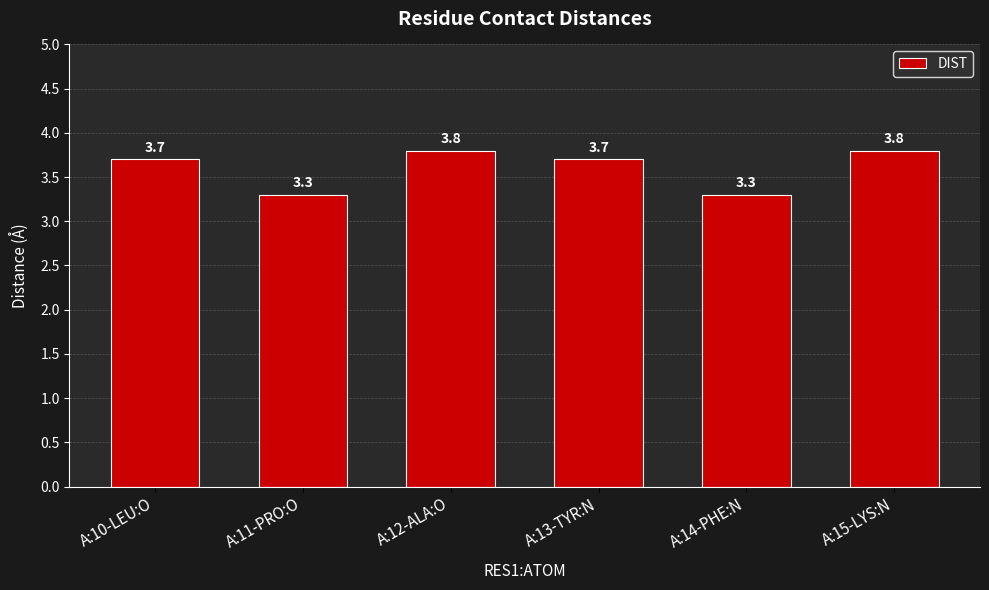

What is the change in value from A:11-PRO:O to A:12-ALA:O?

+0.5